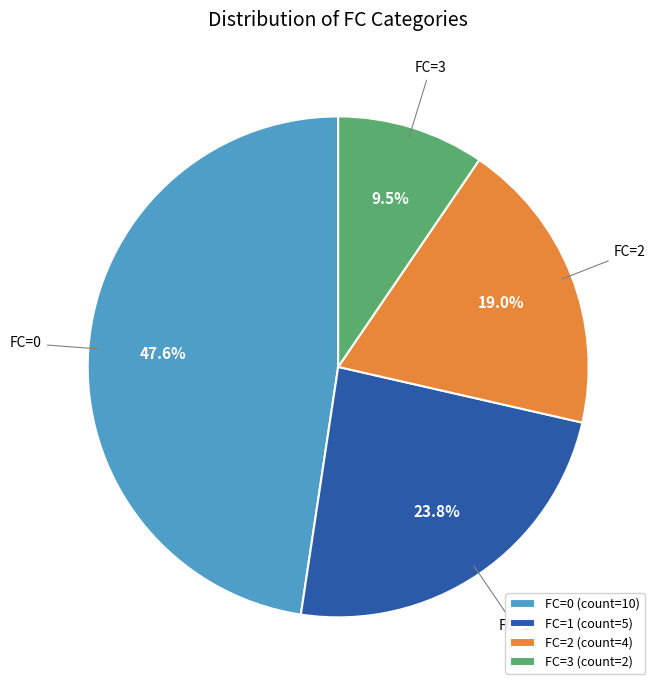

Between FC=3 and FC=0, which is larger?

FC=0